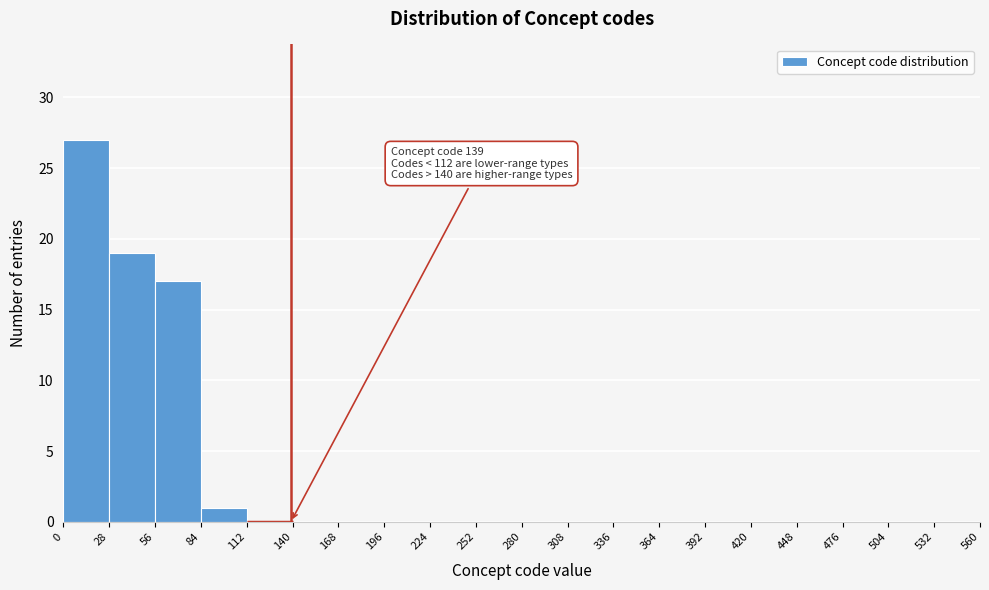

Which range on the x-axis has the tallest bar?

0 to 28